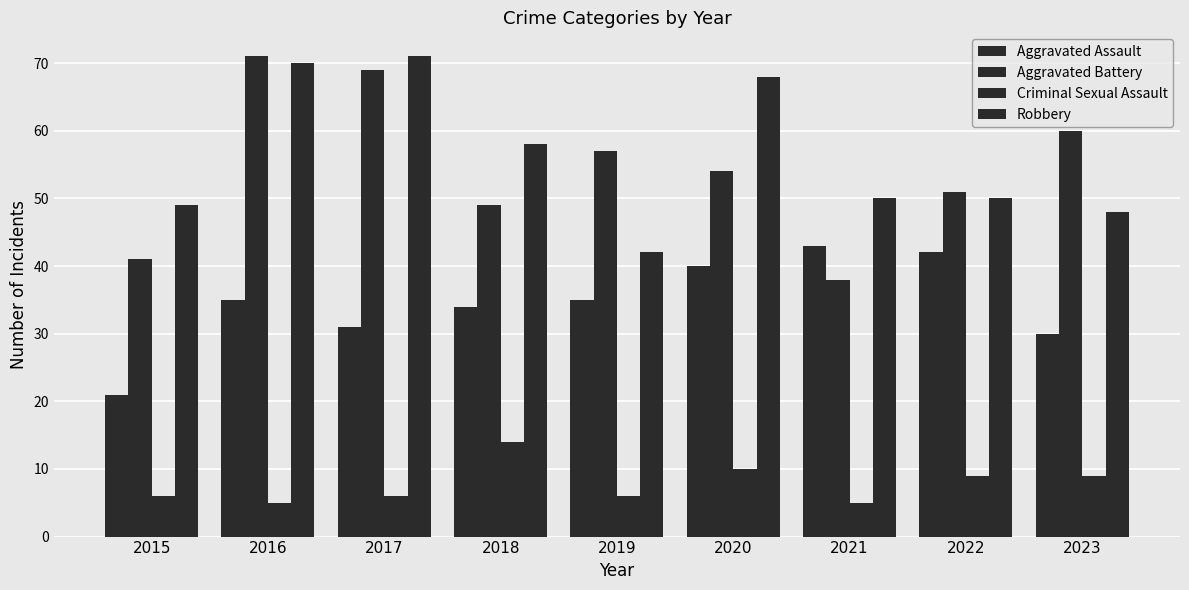

How many series are shown in this chart?

4